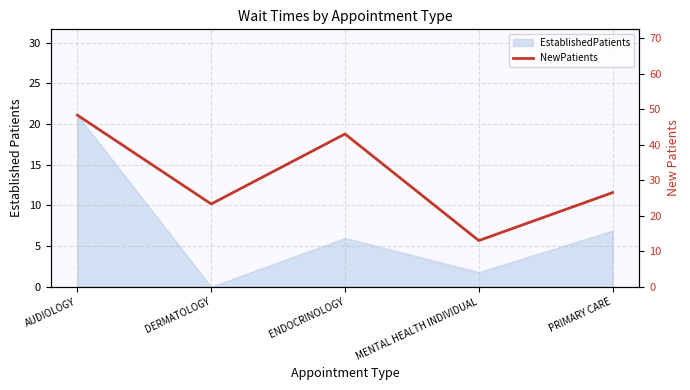

How many interior local peaks (higher than both neighbors) does the data have?

1